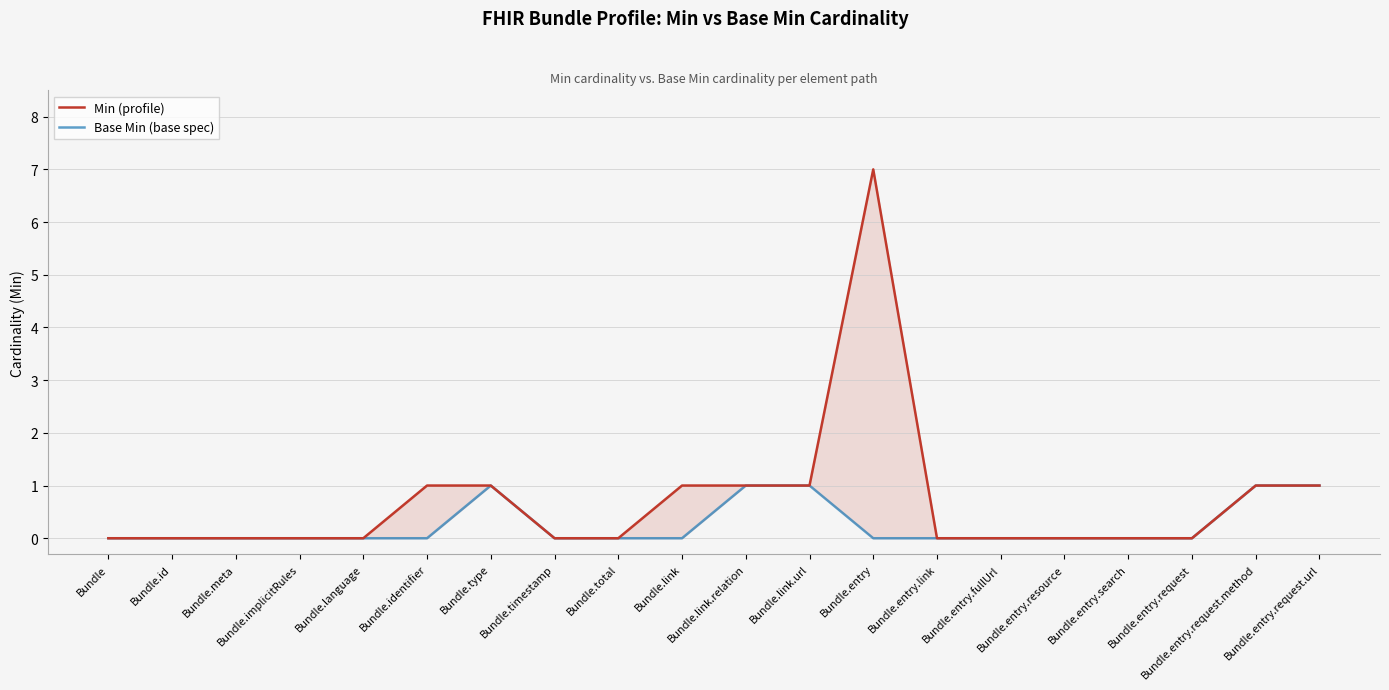

Where is the first local maximum for Min (profile)?

Bundle.entry